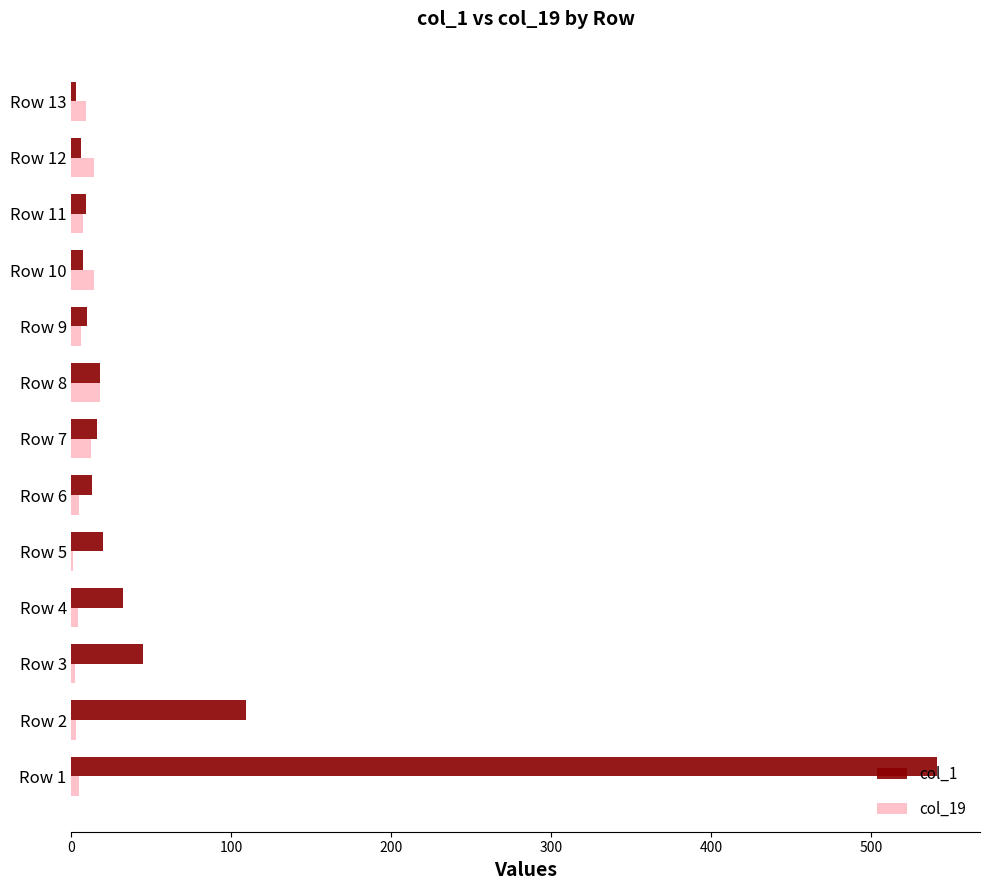

How many data points does each series have?

13